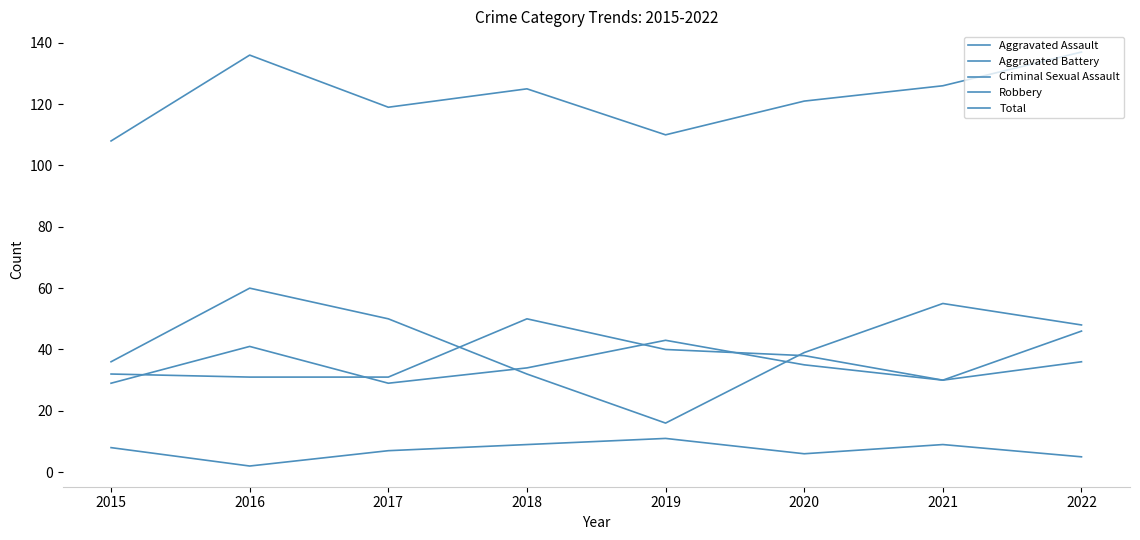

How many lines are shown in the chart?

5